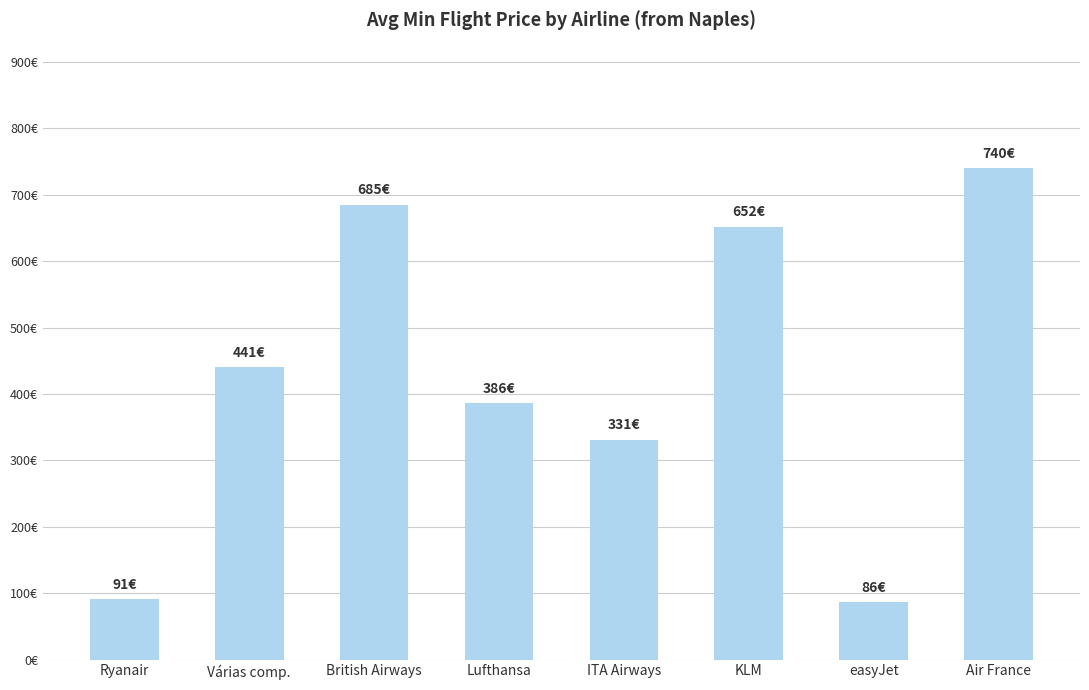

What is the sum of all values?

3411.9